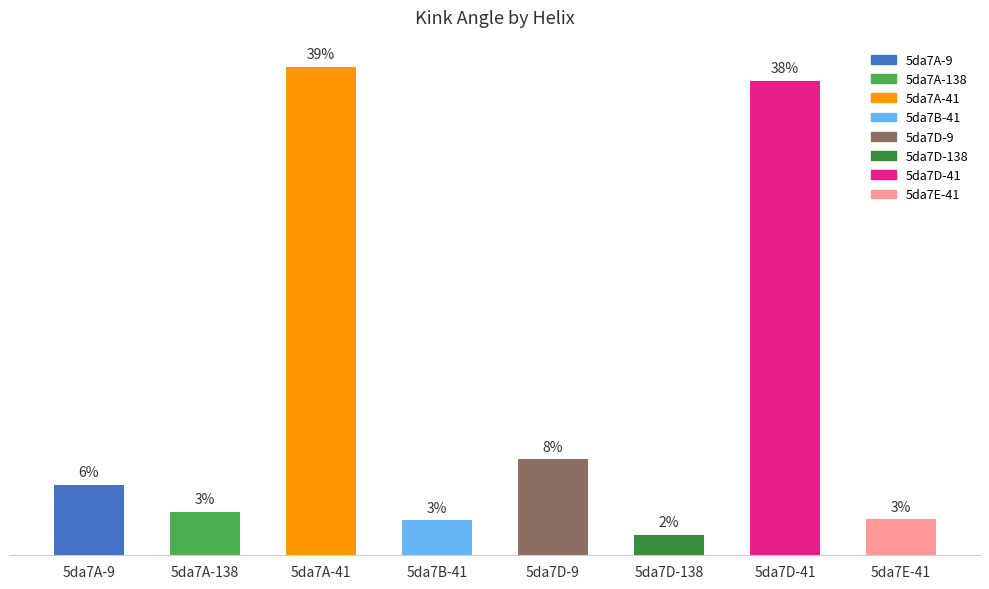

What is the value of the 3rd bar from the left?

67.9